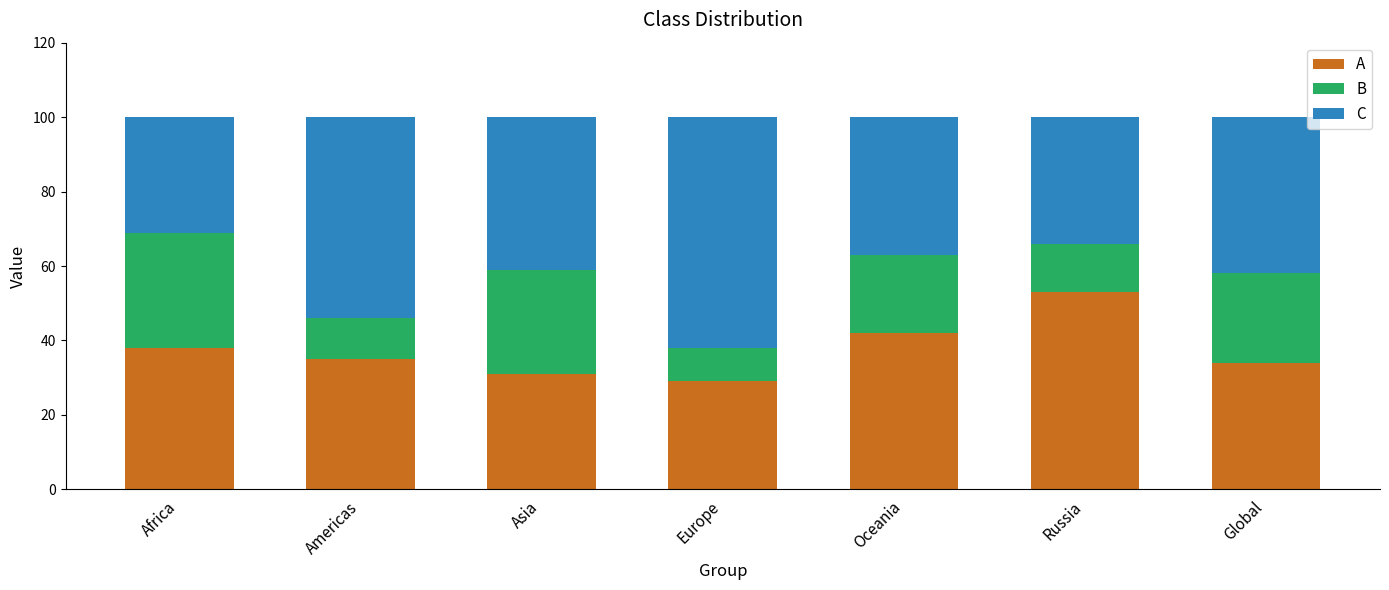

Is it true that A equals 47 at Americas?

False